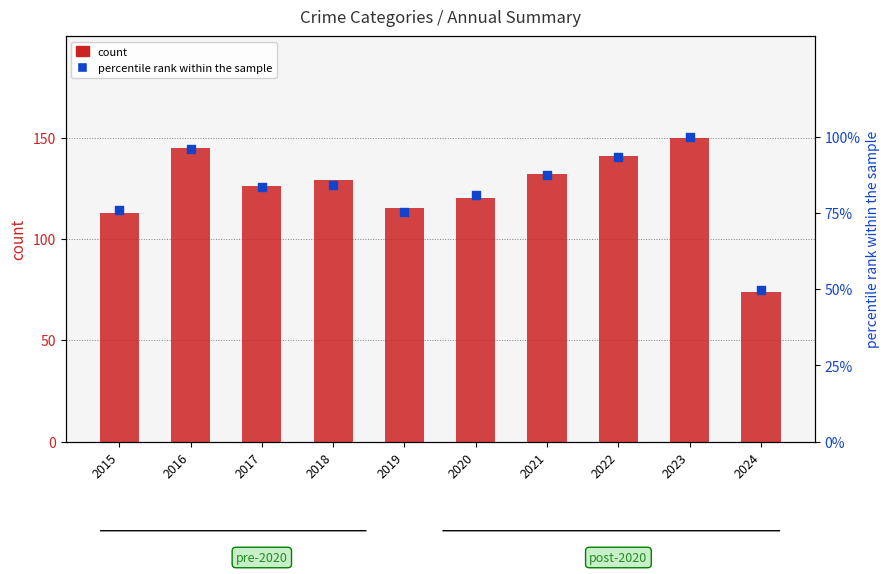

Which series contains the lowest Y value?

count